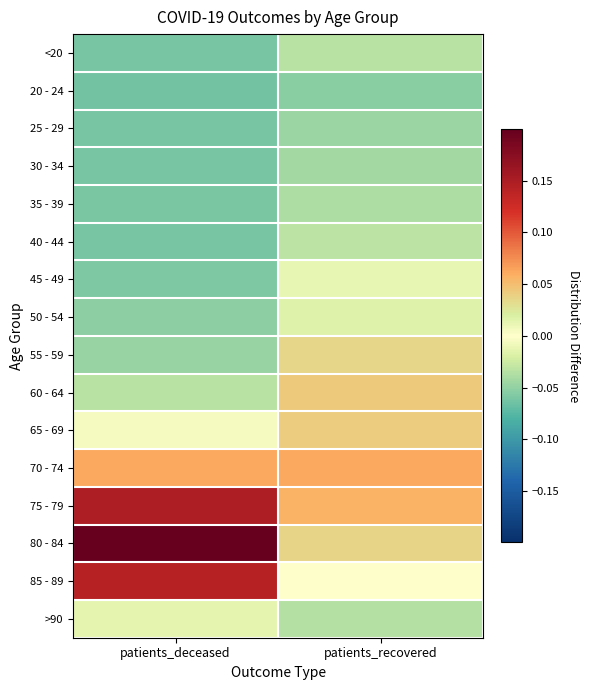

Between patients_recovered and patients_deceased, which is larger?

patients_recovered